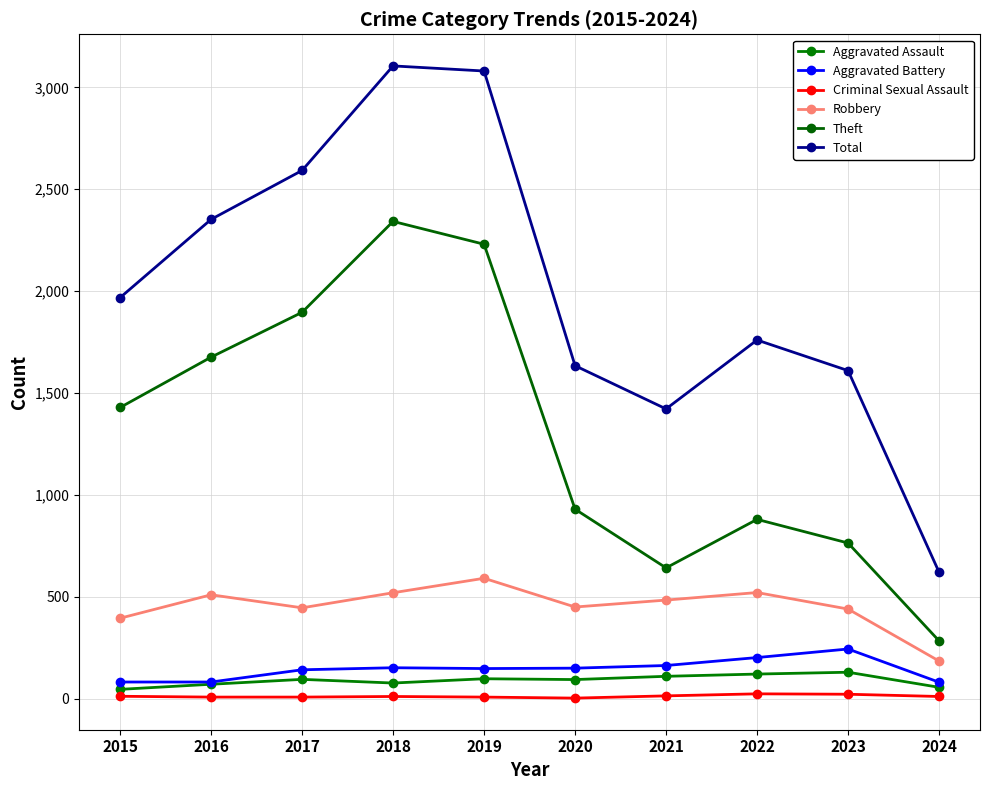

Reading left to right, transcribe all the data shown in this chart.

Aggravated Assault: 2015=46	2016=71	2017=95	2018=77	2019=98	2020=94	2021=110	2022=121	2023=130	2024=56
Aggravated Battery: 2015=82	2016=82	2017=142	2018=152	2019=148	2020=150	2021=163	2022=202	2023=244	2024=81
Criminal Sexual Assault: 2015=12	2016=8	2017=8	2018=11	2019=8	2020=3	2021=14	2022=24	2023=22	2024=11
Robbery: 2015=395	2016=510	2017=446	2018=520	2019=591	2020=450	2021=484	2022=521	2023=440	2024=185
Theft: 2015=1429	2016=1676	2017=1896	2018=2342	2019=2230	2020=930	2021=642	2022=880	2023=764	2024=284
Total: 2015=1968	2016=2352	2017=2592	2018=3105	2019=3080	2020=1634	2021=1422	2022=1760	2023=1610	2024=621